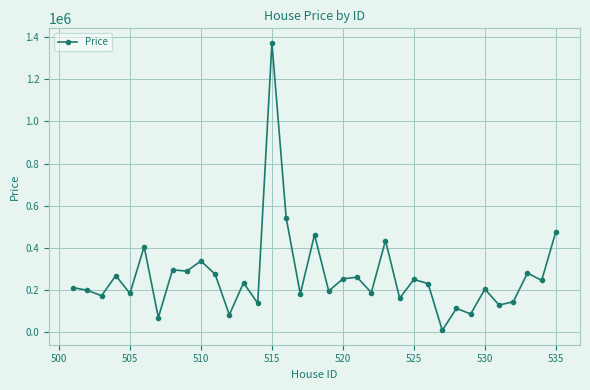

What is the value of the 35th point from the left?

477320.7